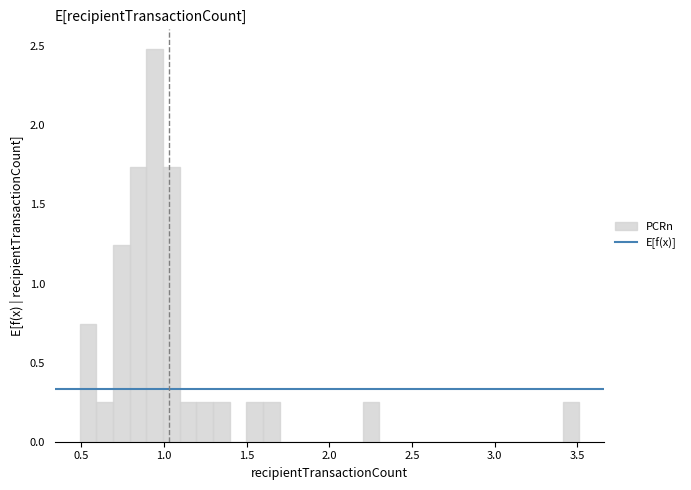

Read against the x-axis, roughly where is the centre of the tallest bar?

0.95